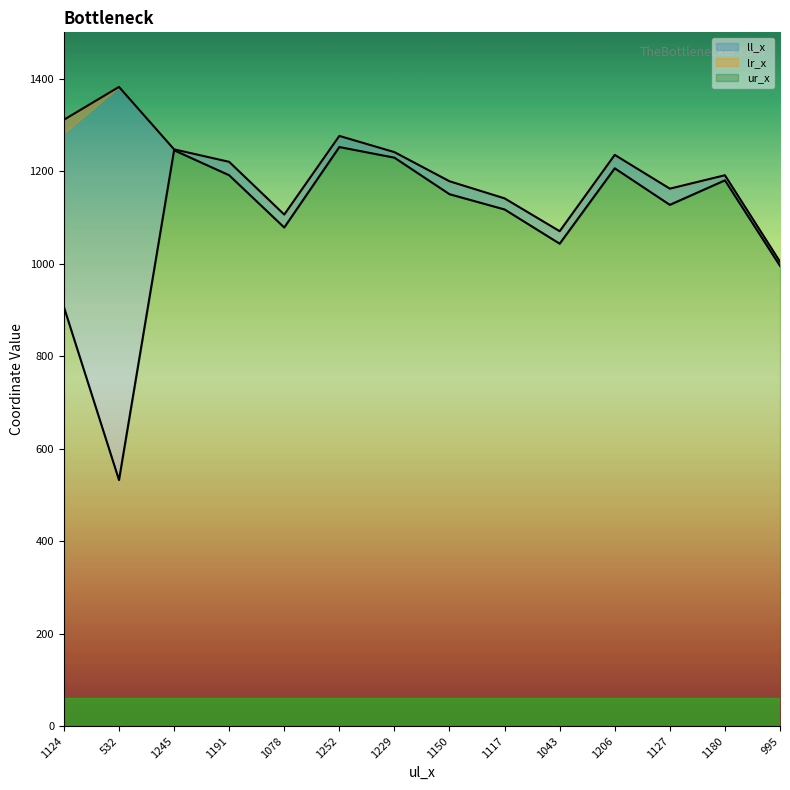

Which series has the largest total across all categories?

lr_x